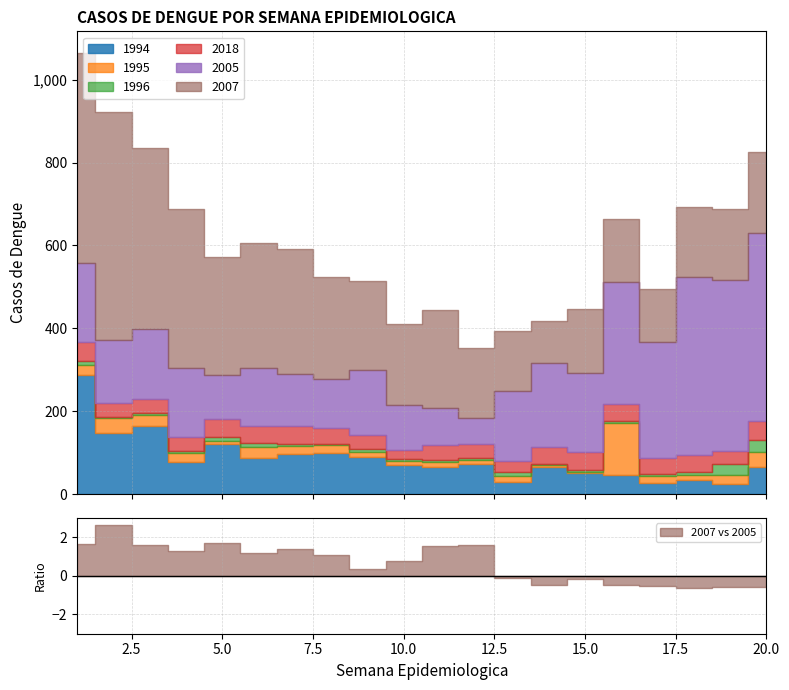

Reading right to left, extract all data points from this chart.

1994: 20=65	19=25	18=35	17=27	16=47	15=51	14=65	13=31	12=74	11=66	10=70	9=90	8=101	7=98	6=87	5=121	4=79	3=164	2=147	1=289
1995: 20=37	19=21	18=11	17=17	16=126	15=3	14=7	13=14	12=10	11=11	10=11	9=13	8=17	7=18	6=27	5=8	4=21	3=28	2=38	1=23
1996: 20=29	19=27	18=7	17=6	16=4	15=4	14=2	13=8	12=5	11=7	10=5	9=6	8=4	7=6	6=10	5=10	4=4	3=4	2=2	1=10
2018: 20=45	19=32	18=43	17=38	16=42	15=44	14=40	13=28	12=32	11=34	10=20	9=34	8=37	7=44	6=42	5=44	4=34	3=35	2=34	1=46
2005: 20=453	19=411	18=429	17=280	16=292	15=191	14=202	13=168	12=64	11=91	10=109	9=158	8=119	7=125	6=138	5=105	4=167	3=168	2=151	1=189
2007: 20=197	19=172	18=168	17=127	16=154	15=155	14=102	13=146	12=167	11=235	10=195	9=214	8=247	7=300	6=301	5=284	4=383	3=437	2=549	1=506